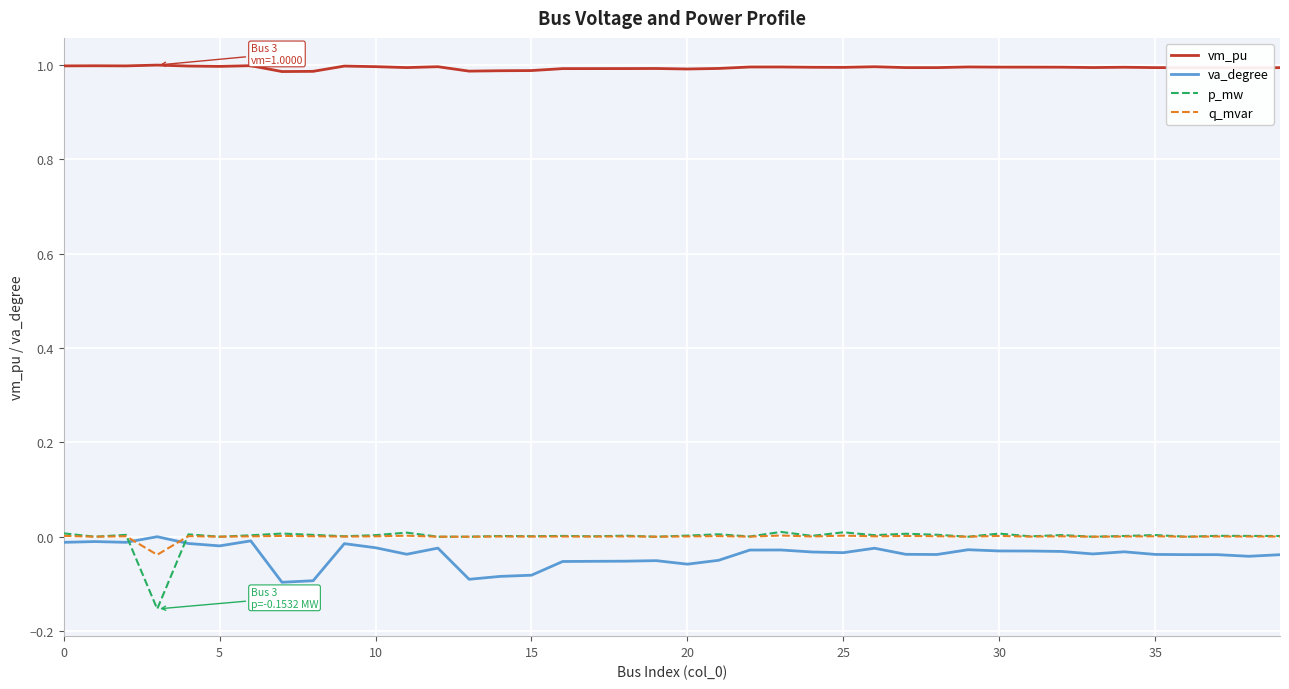

Which series has the widest spread of values?

p_mw